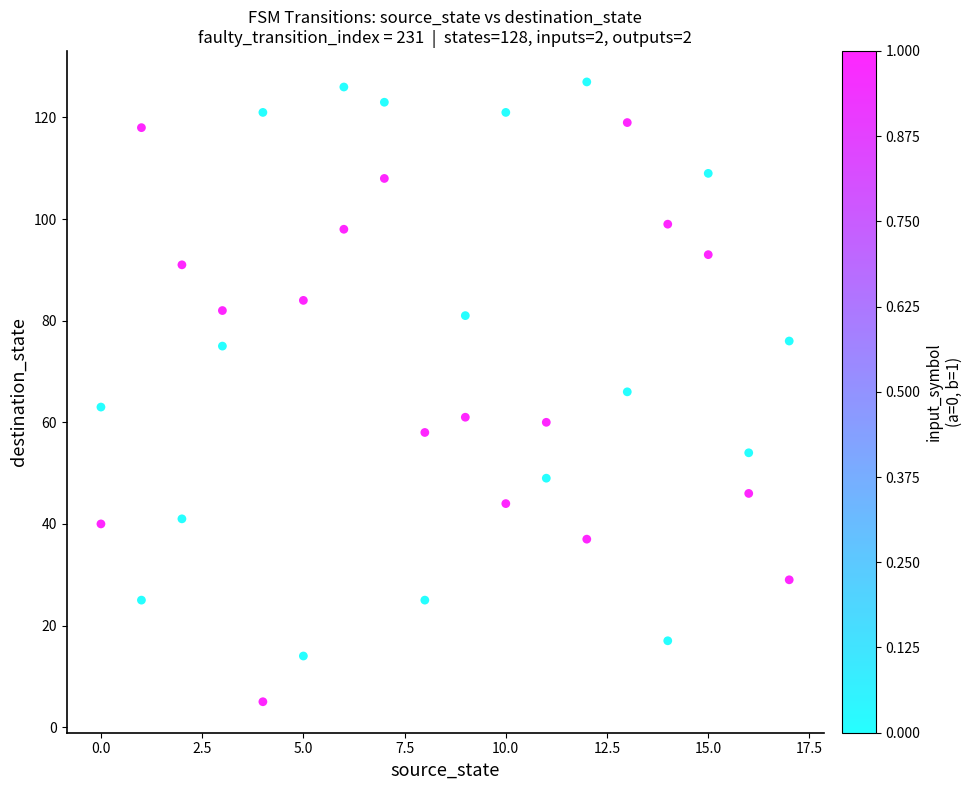

What is the range of X values (max minus min)?

17